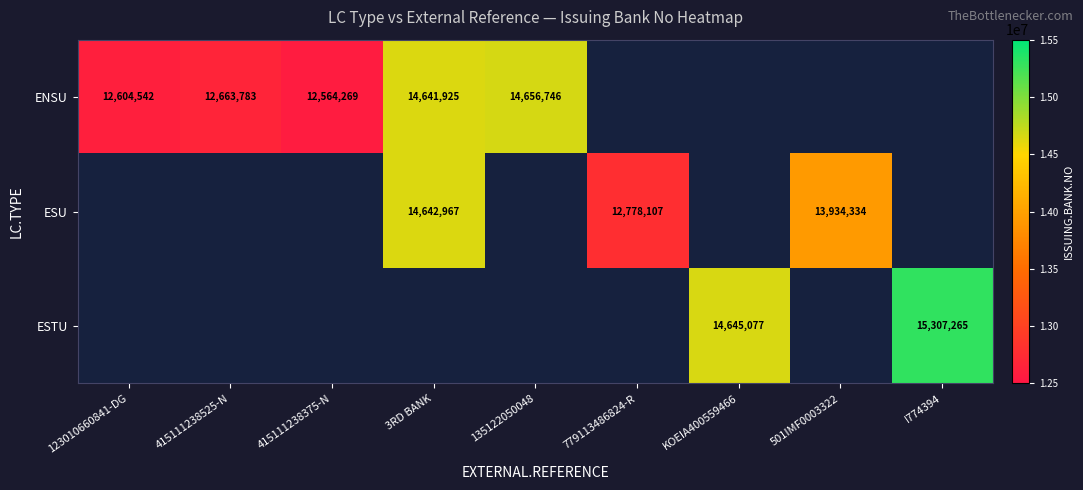

Is it true that ENSU equals 14641925 at 3RD BANK?

True